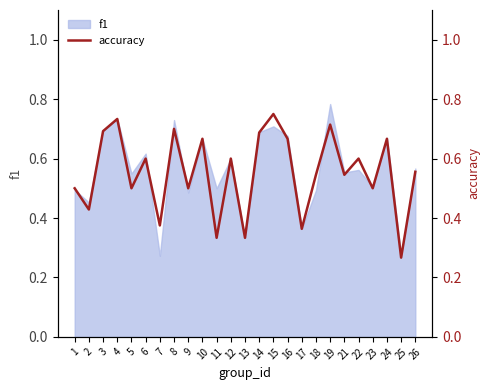

The value at 4 is 1.3. True or false?

False